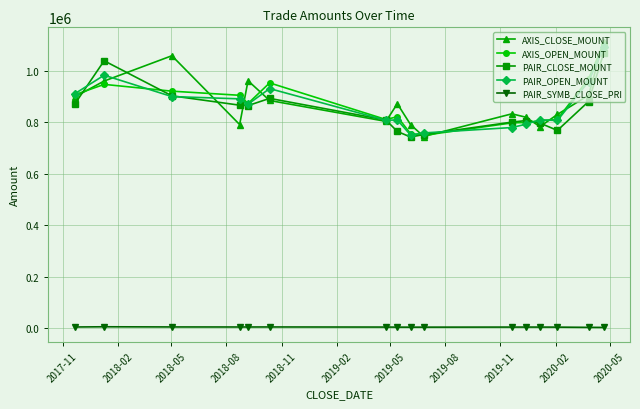

How many data points in AXIS_OPEN_MOUNT are less than 872100?

8